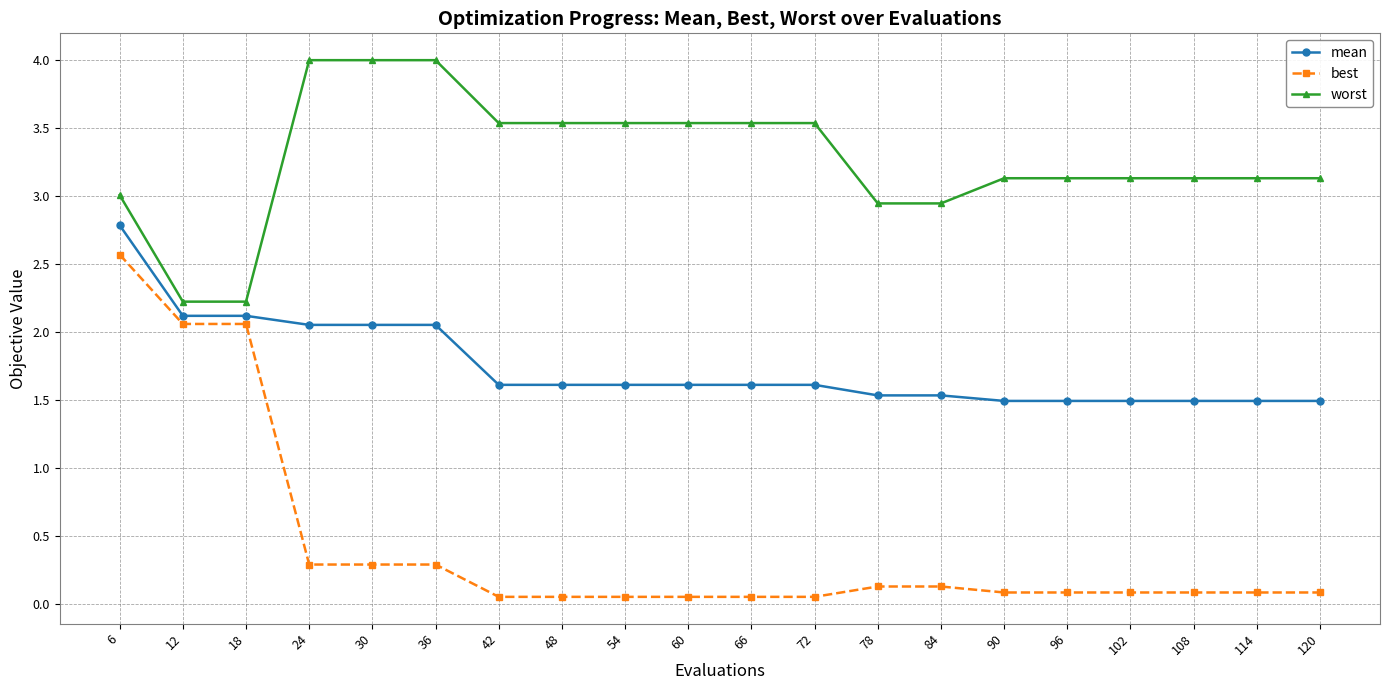

Rank the series by their maximum value, from highest to lowest.

worst, mean, best